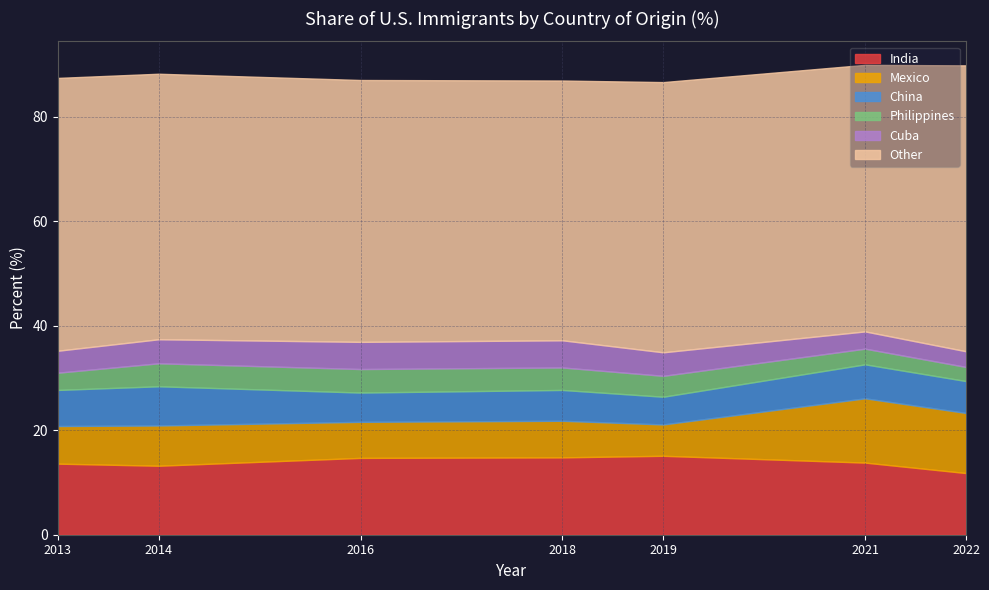

Which series changed the most between 2022 and 2019?

Mexico